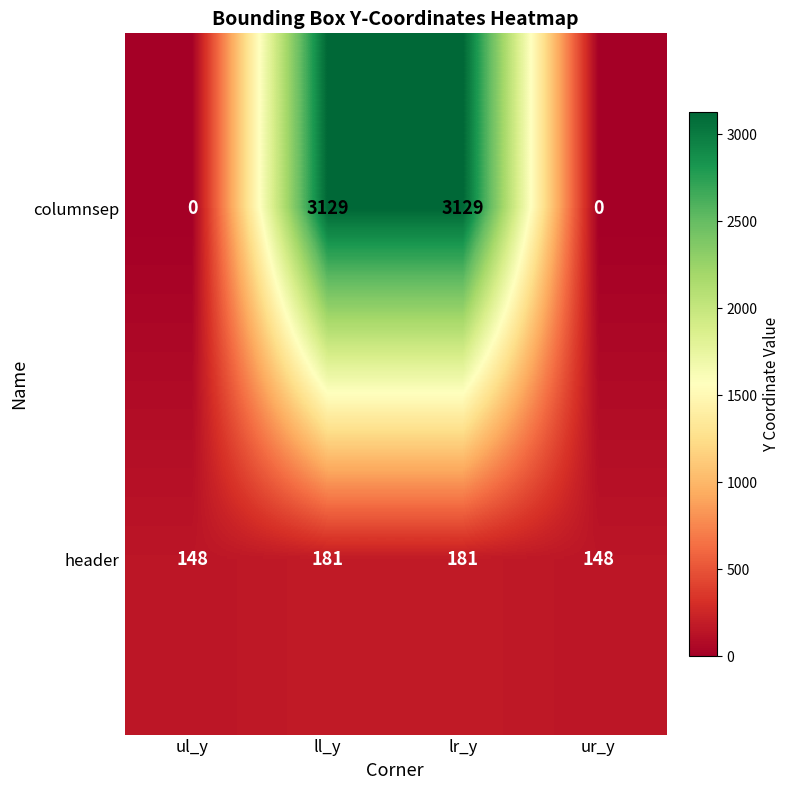

Which series has the widest spread of values?

columnsep